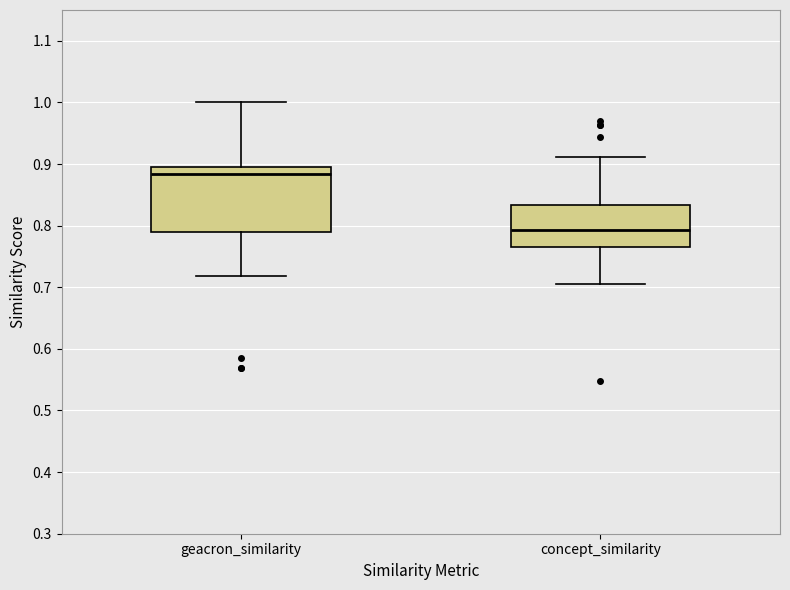

Which box is the tallest, from its lower edge to its upper edge?

geacron_similarity